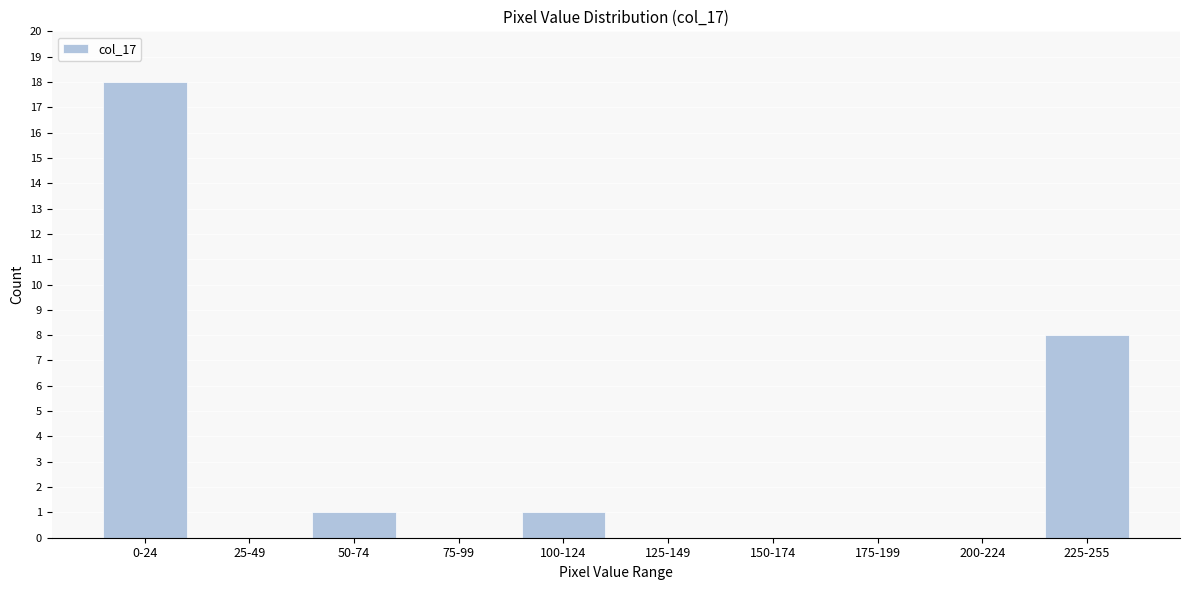

Reading left to right, extract all data points from this chart.

0-24=18	25-49=0	50-74=1	75-99=0	100-124=1	125-149=0	150-174=0	175-199=0	200-224=0	225-255=8